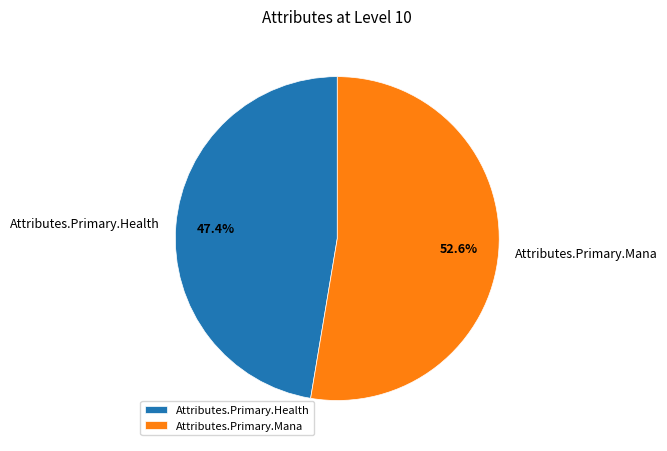

What is the majority slice?

Attributes.Primary.Mana